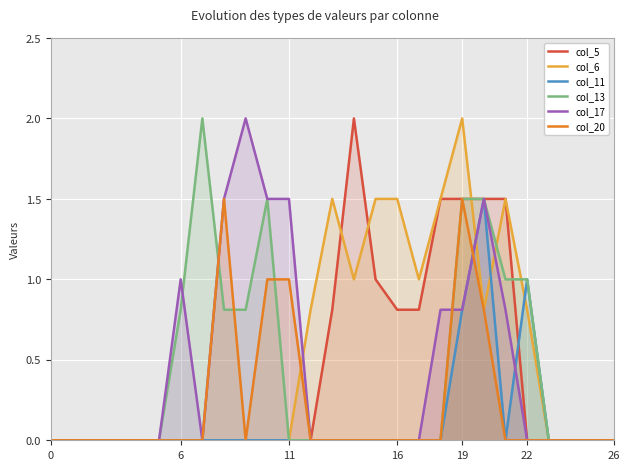

The col_5 series shows 0.0 at 26. True or false?

True